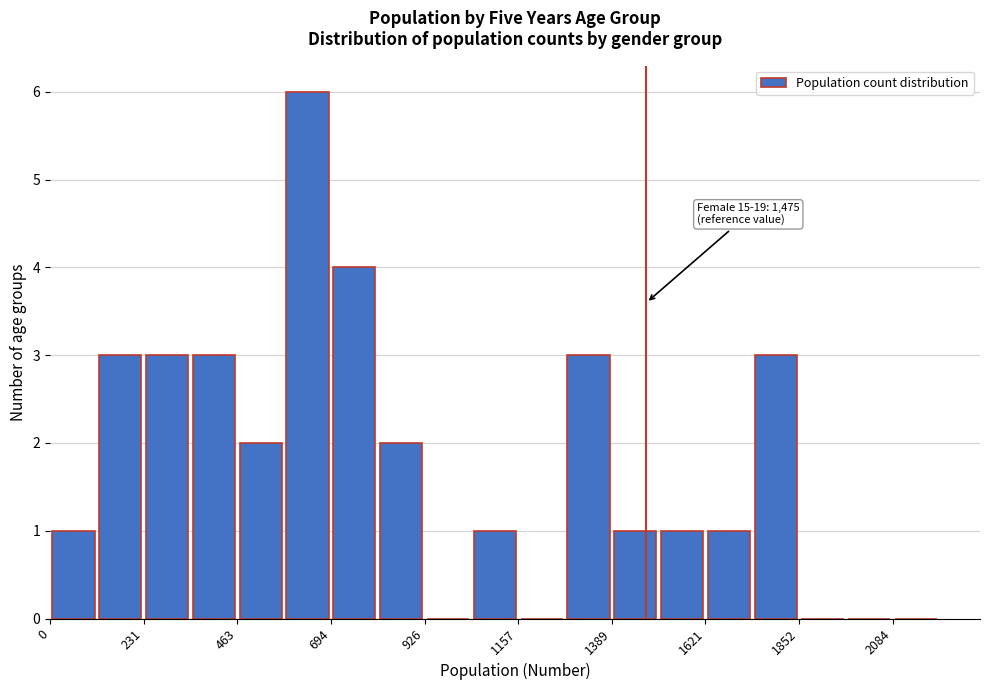

Around what value on the x-axis is the tallest bar? Give the approximate position of its centre, as read against the axis.

650